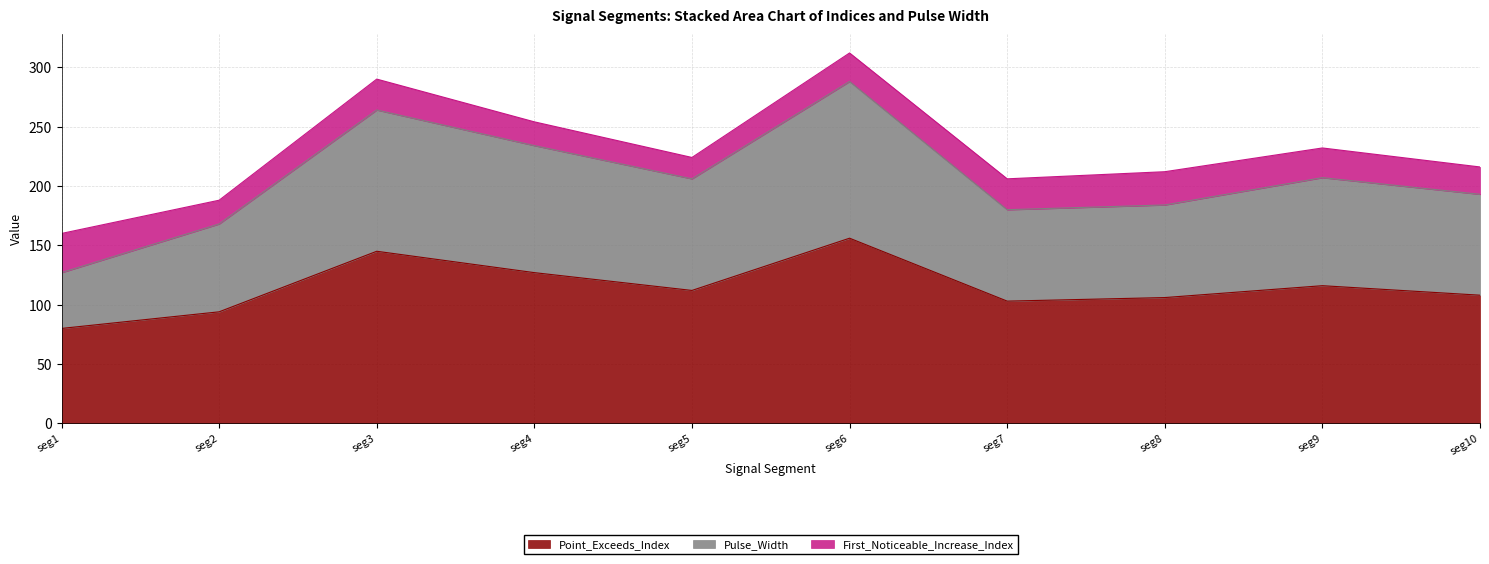

What is the total value across all series at seg10?

216